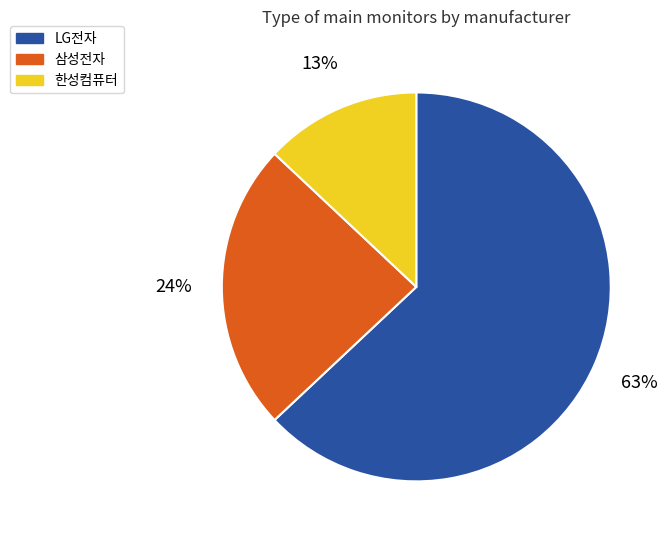

To the nearest percent, what is the combined percentage of 한성컴퓨터 and LG전자?

76%